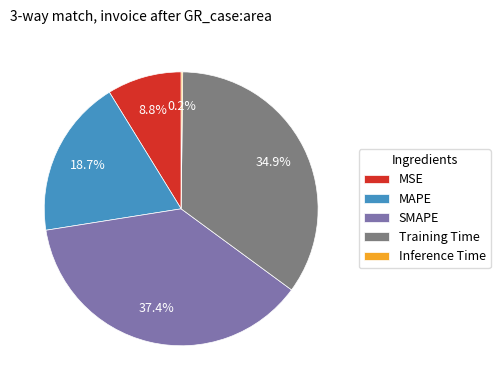

What is the total percentage of MAPE and SMAPE?

56.1%